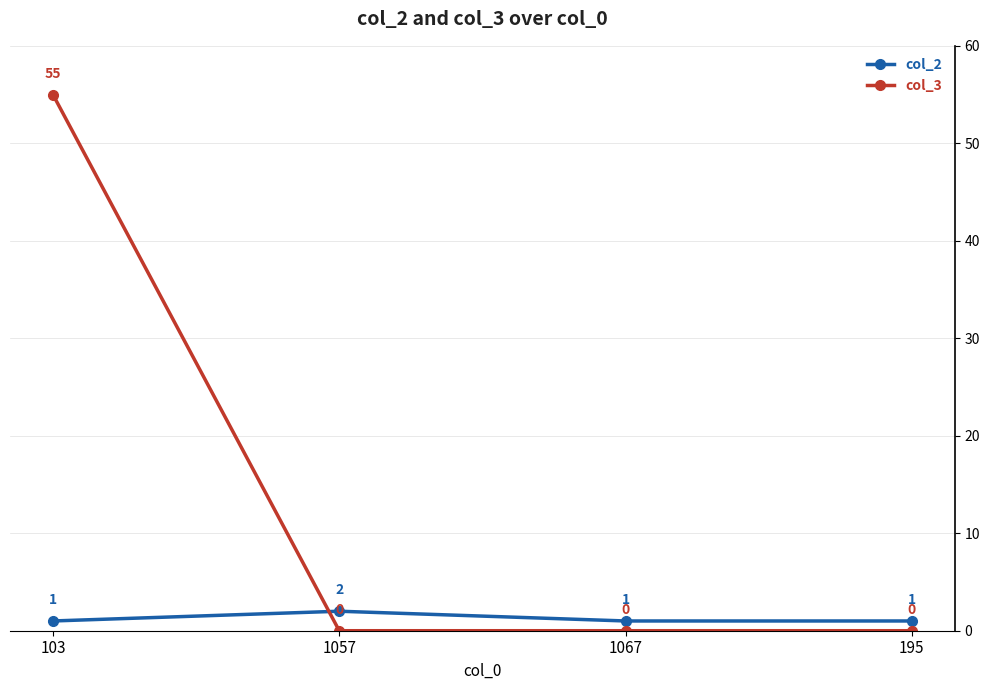

How many data points in col_2 are above 1?

1